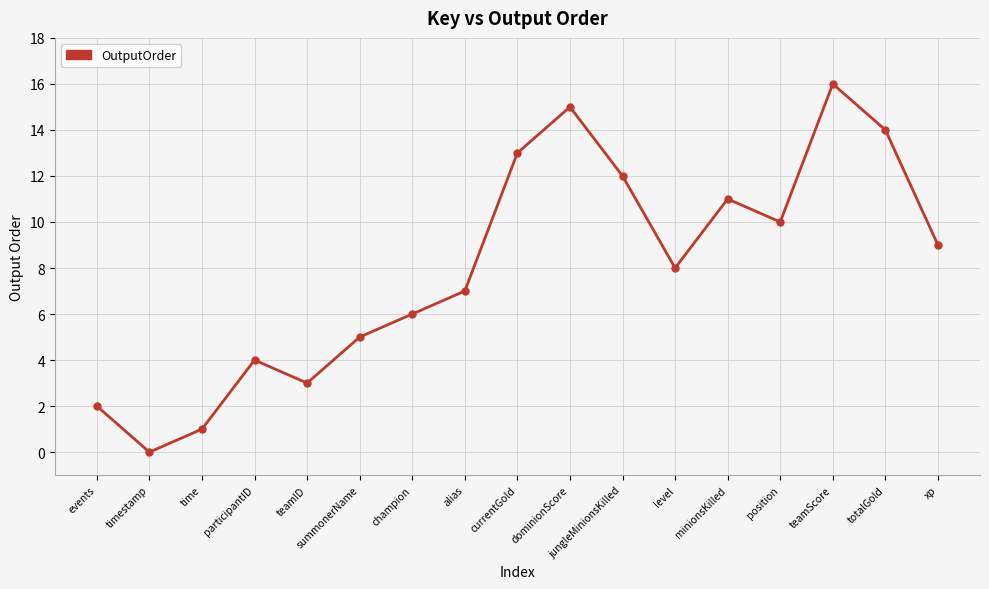

What is the approximate value at participantID?

4